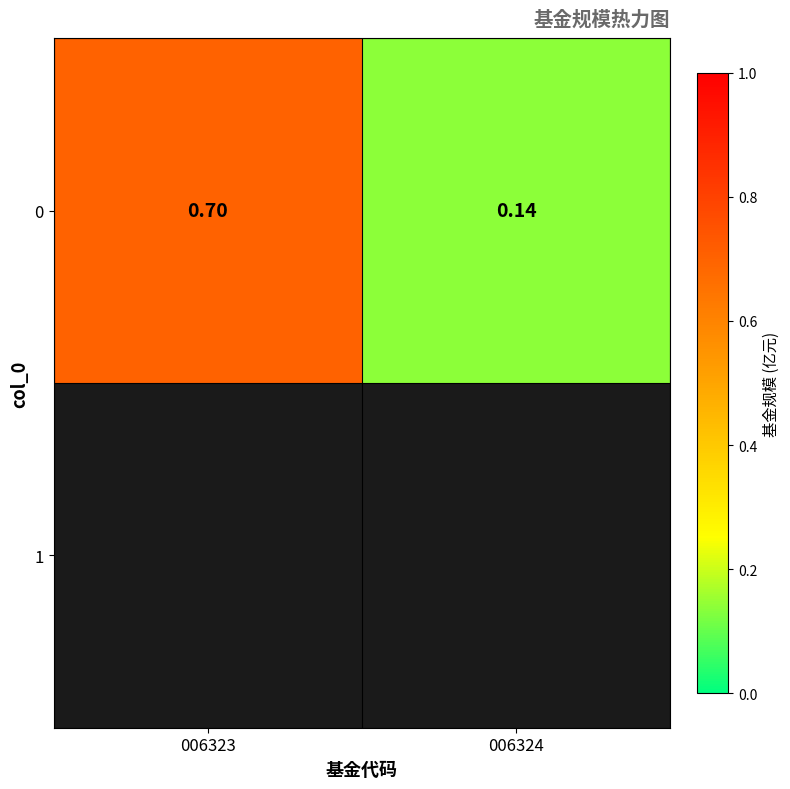

Rank the categories by value from lowest to highest.

006324, 006323